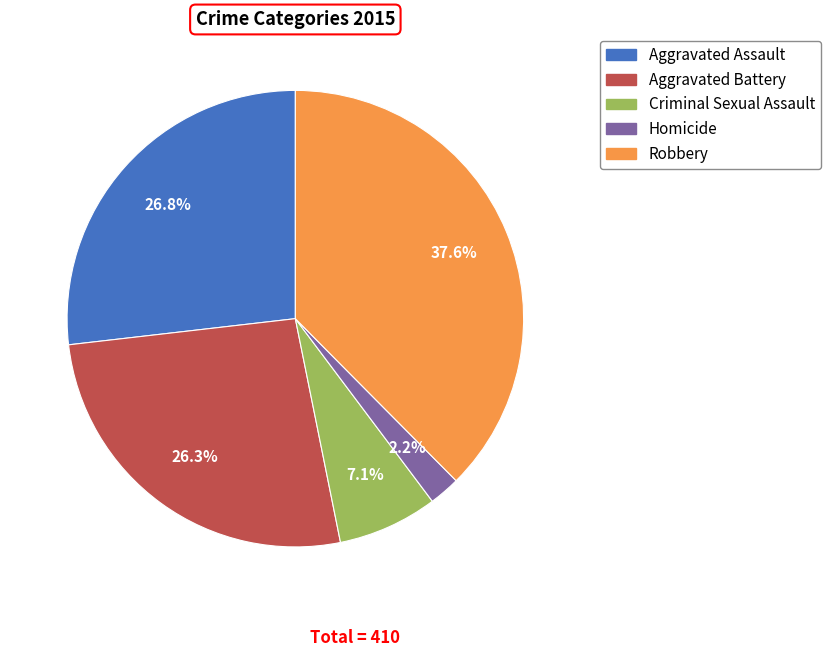

Between Aggravated Battery and Robbery, which is larger?

Robbery